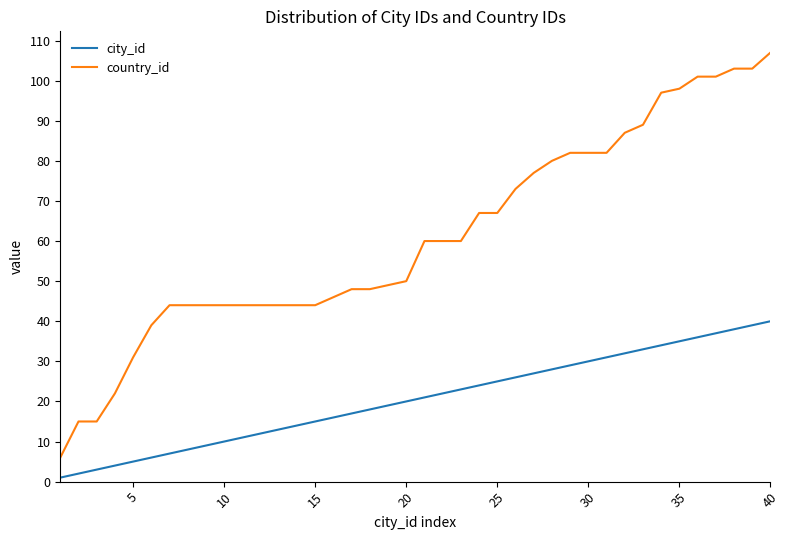

Which series has the largest range (max minus min)?

country_id